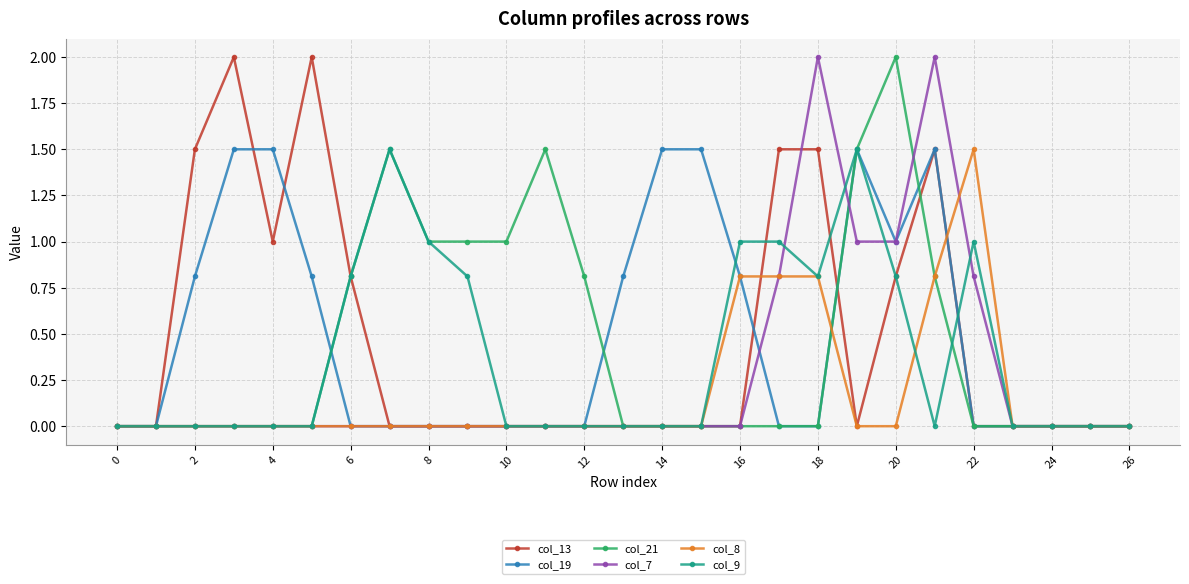

True or false: col_21 has more than 2 interior local peaks.

True